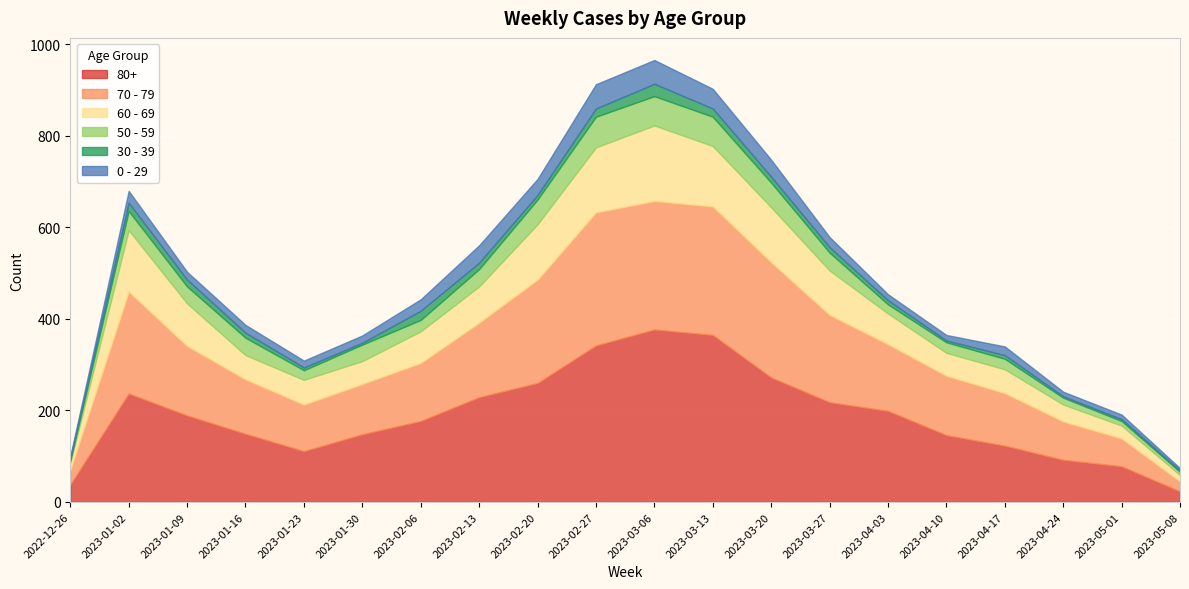

What is the sum of all 50 - 59 values?

682